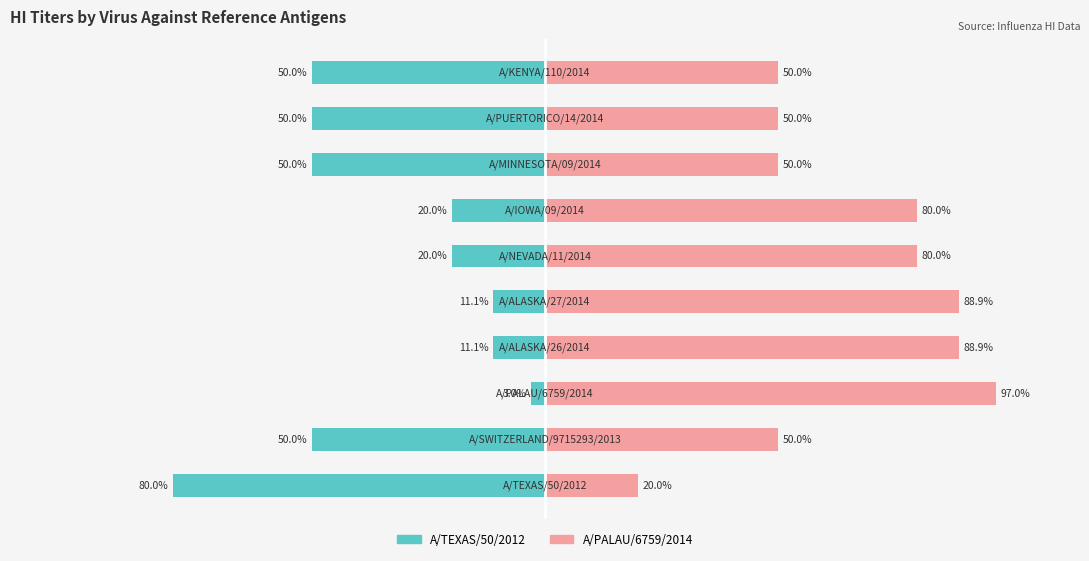

Reading left to right, what are all the values shown in this chart?

A/TEXAS/50/2012: 0=-80.0	1=-50.0	2=-3.0	3=-11.1	4=-11.1	5=-20.0	6=-20.0	7=-50.0	8=-50.0	9=-50.0
A/PALAU/6759/2014: 0=20.0	1=50.0	2=97.0	3=88.9	4=88.9	5=80.0	6=80.0	7=50.0	8=50.0	9=50.0